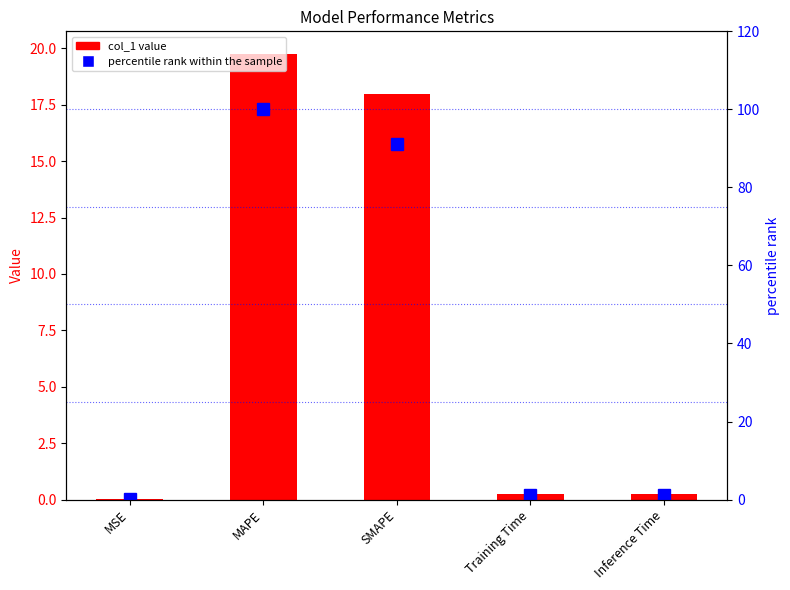

Rank the series by their maximum value, from lowest to highest.

col_1, percentile rank within the sample